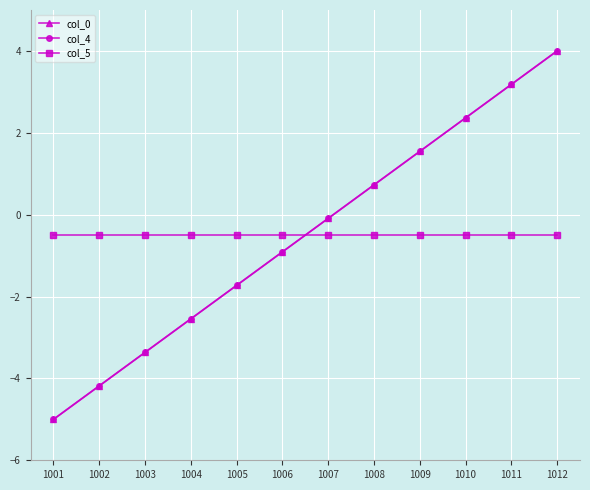

What is the difference between the second highest and second lowest values in the col_0 series?

7.4